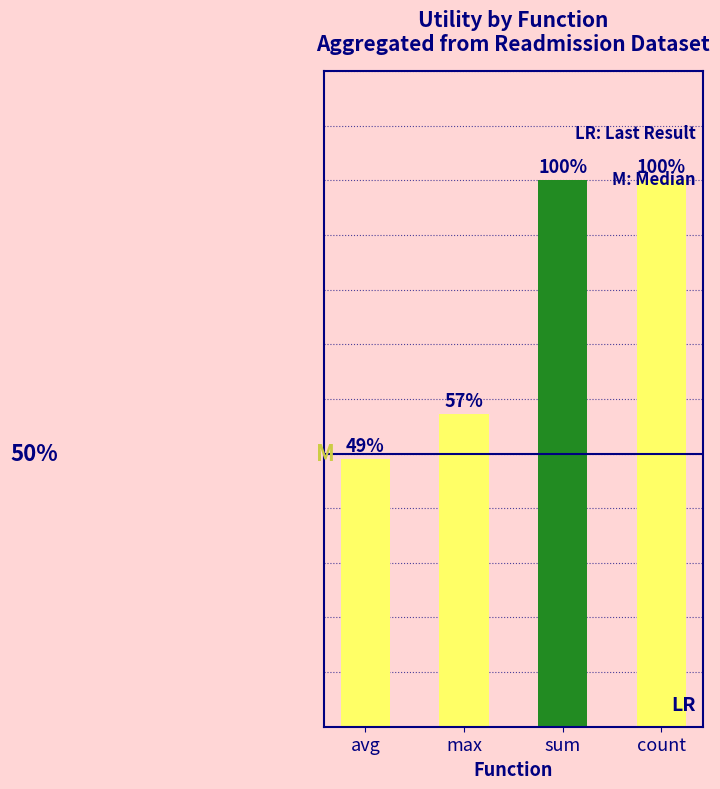

At which category does the chart reach its minimum across all series?

avg